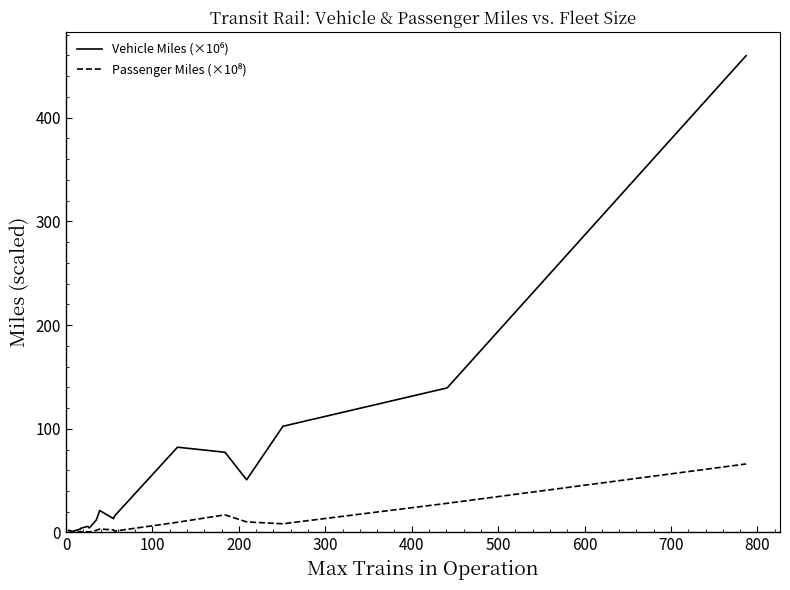

Is it true that Vehicle Miles (×10⁶) equals 186.0 at 15?

False